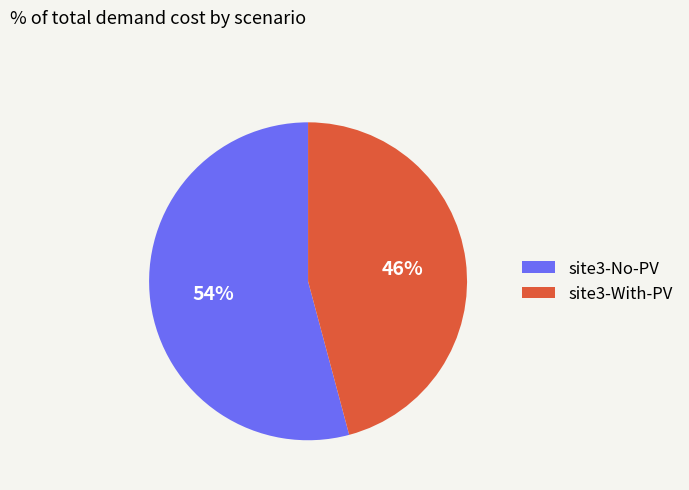

How many slices are in this pie chart?

2